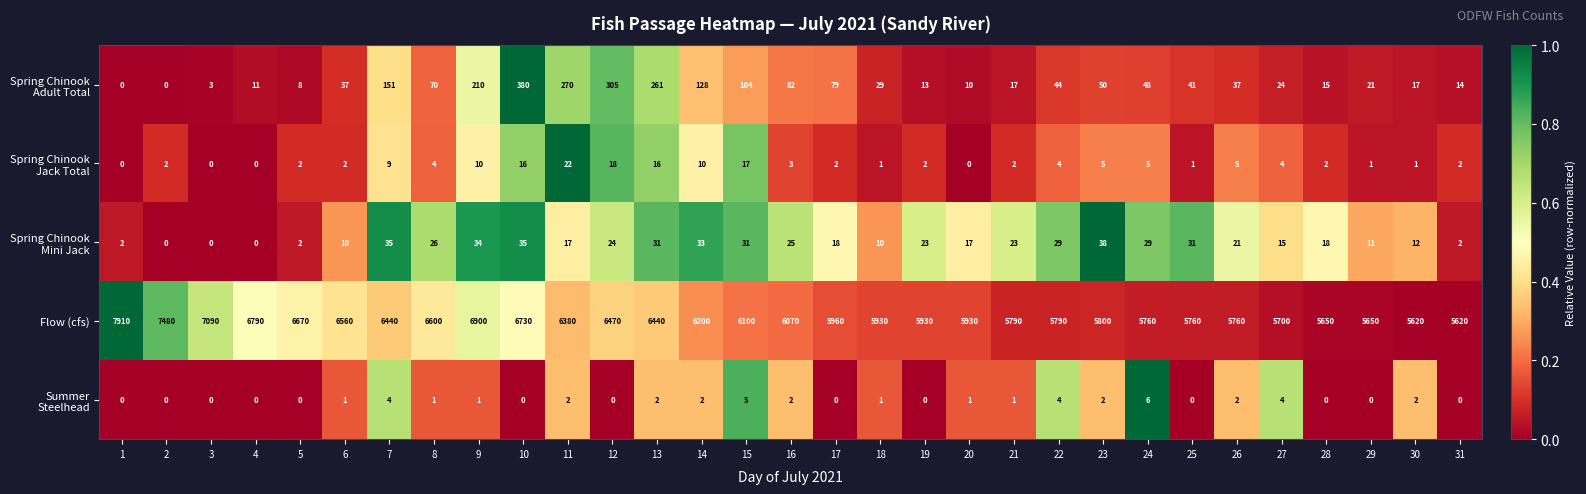

Count the number of categories in the chart.

31